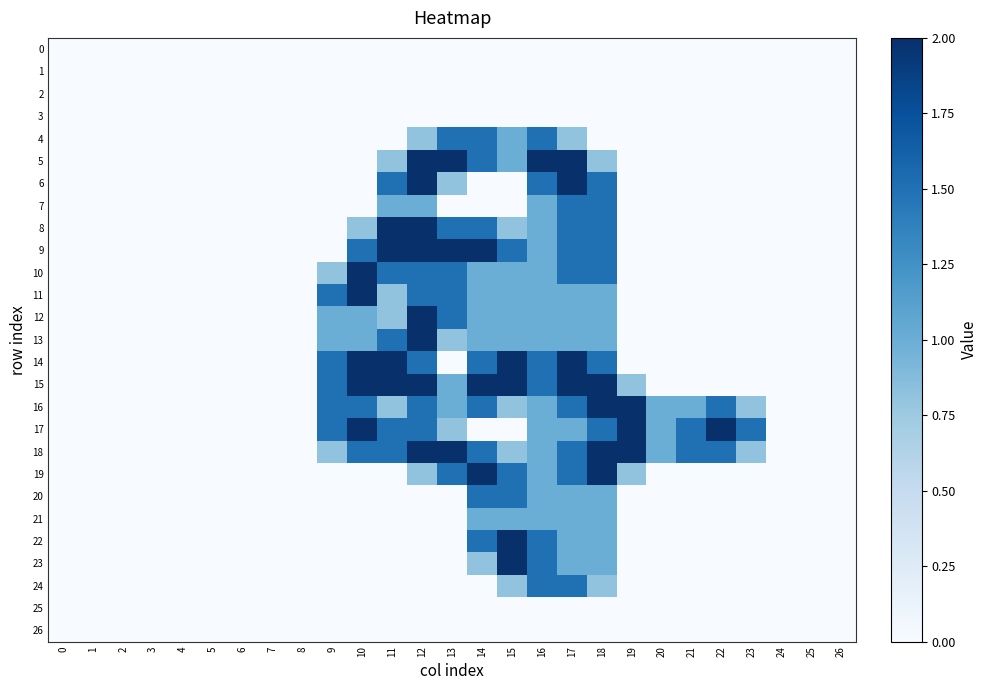

Which series changed the most between 13 and 17?

14